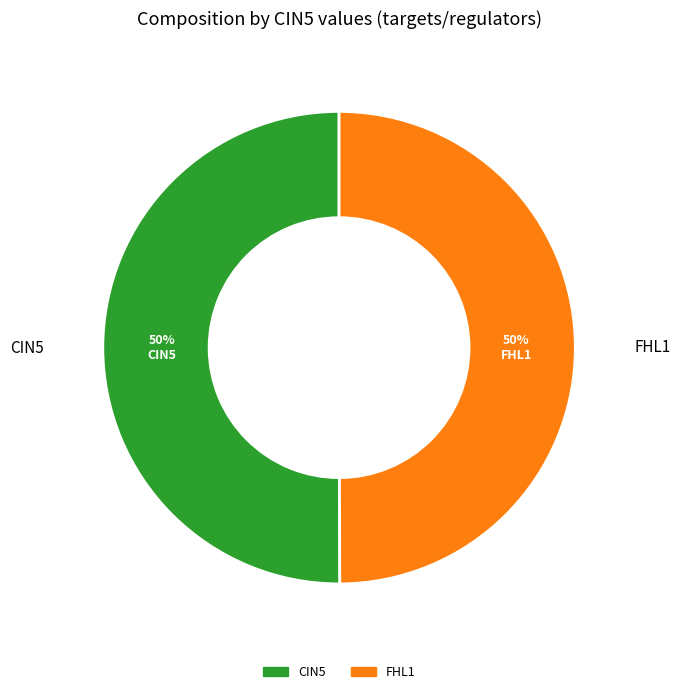

To the nearest percent, what is the average slice percentage?

50%